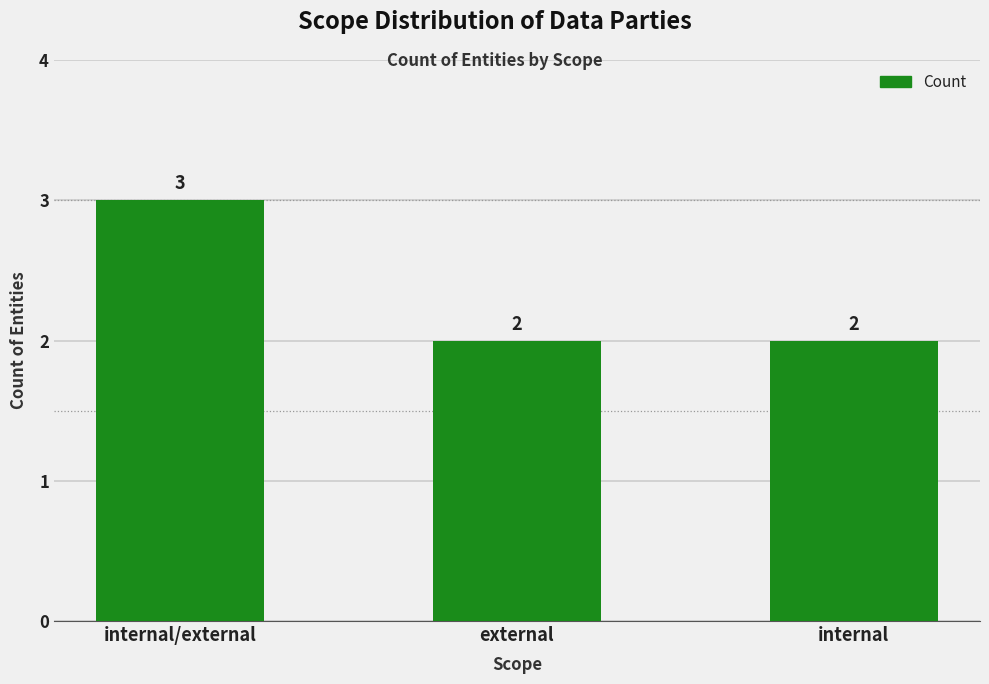

What is the label of the 2nd bar from the left?

external